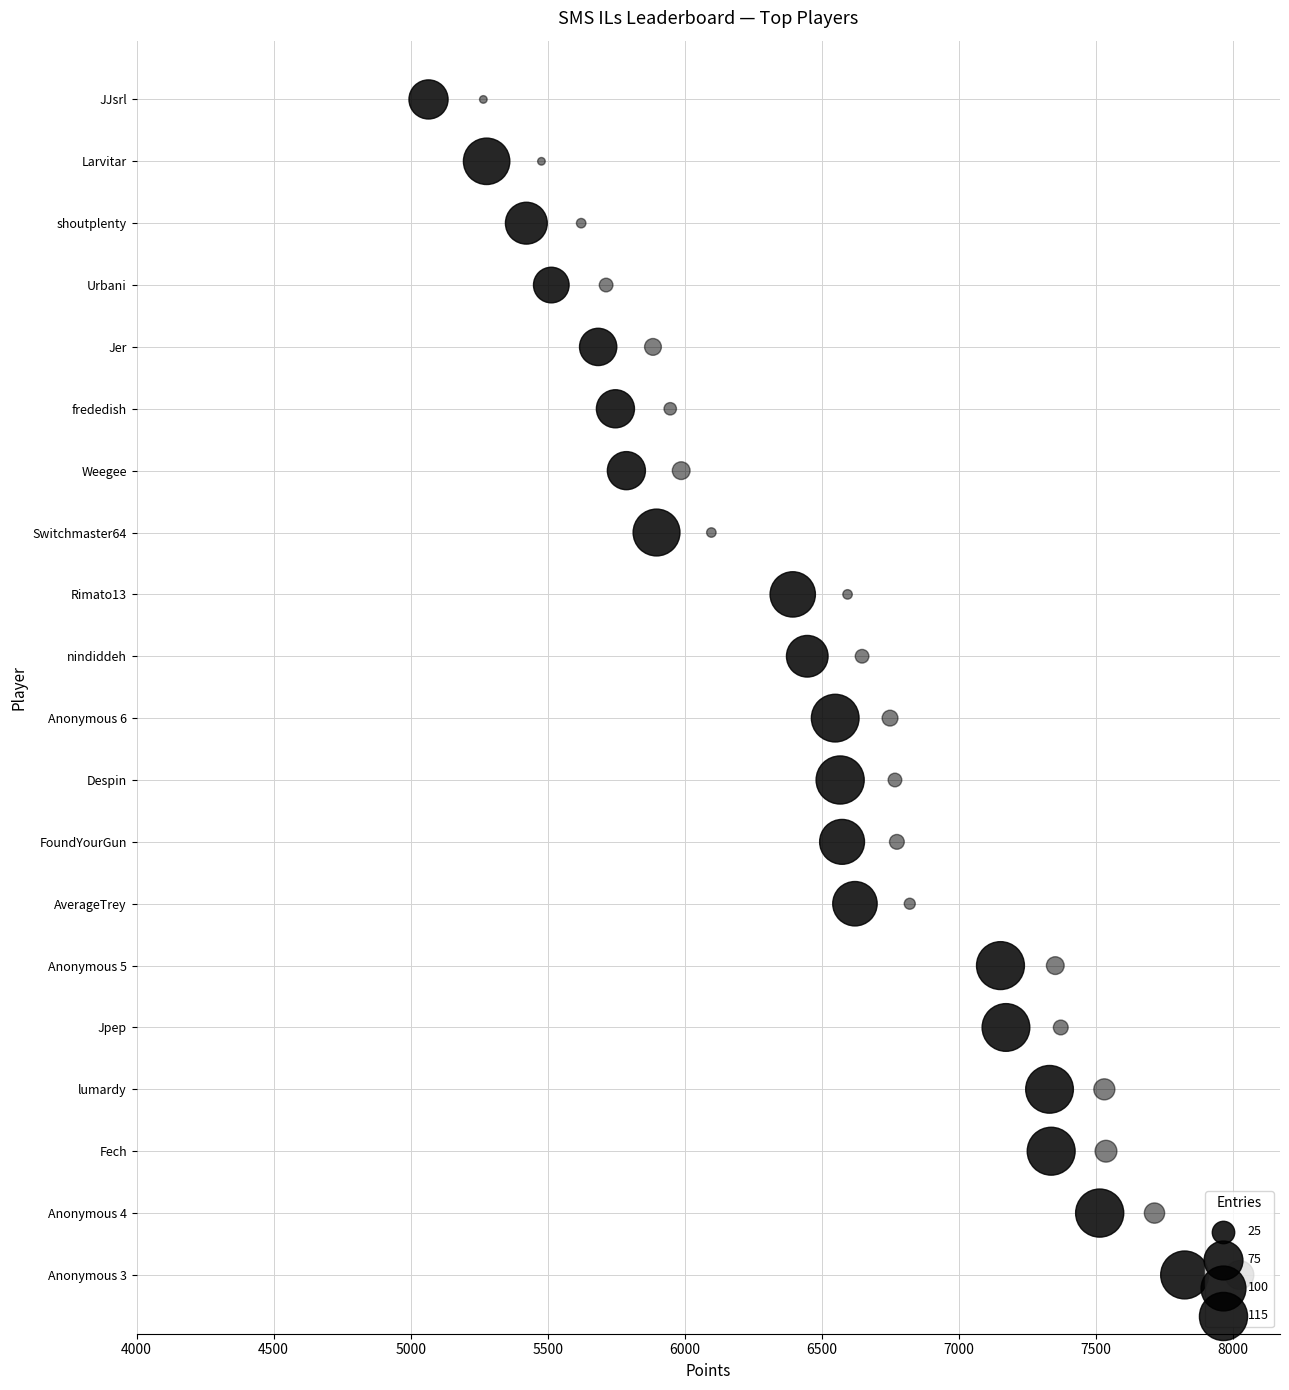

Is the value of Points (bubble=Entries) at 13 greater than the value of Medals at 6000?

Yes